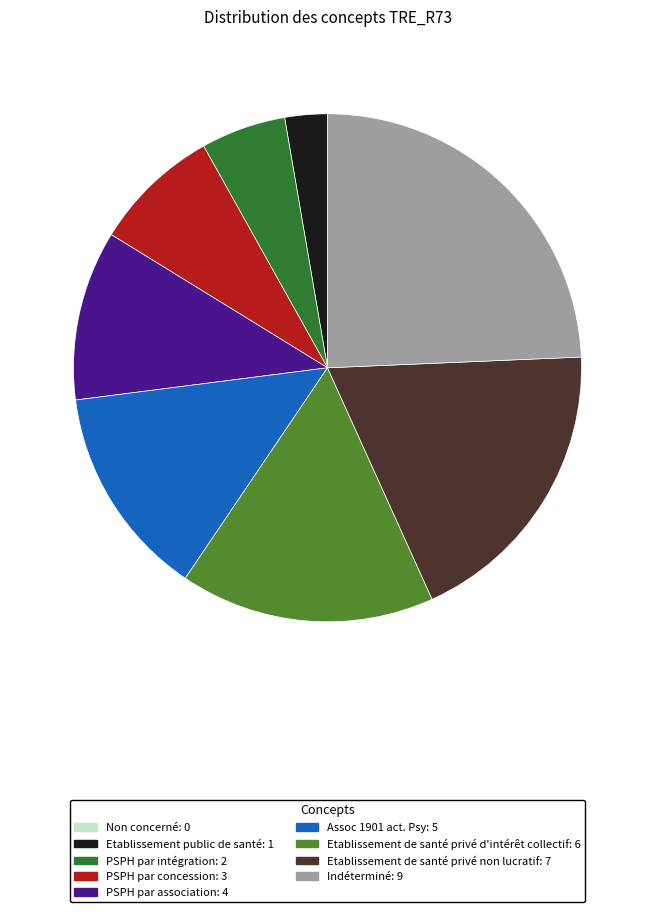

Is the sum of PSPH par association and PSPH par concession greater than half?

No